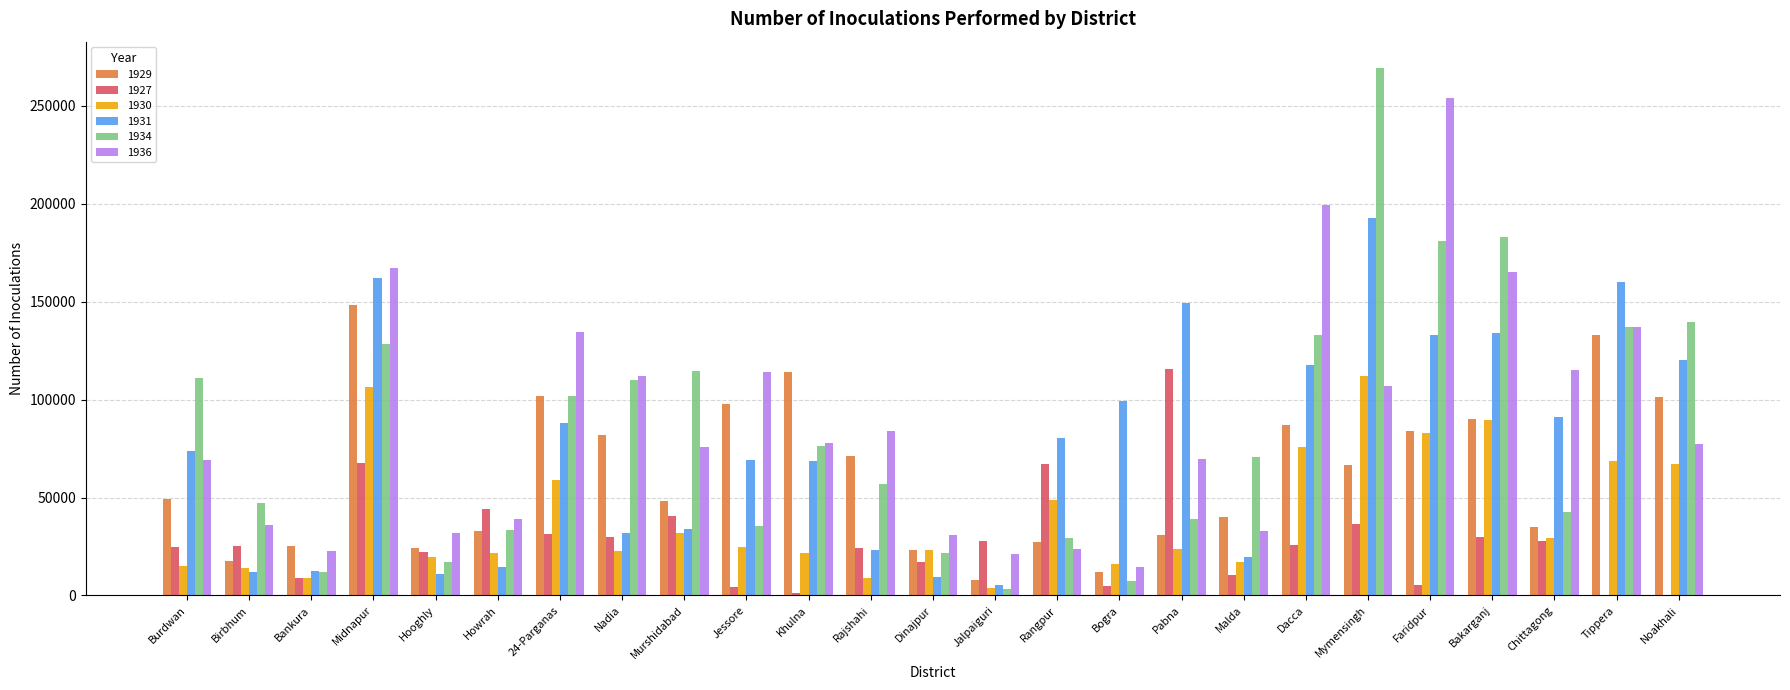

What is the sum of the 1929 values at Noakhali and Tippera?

234321